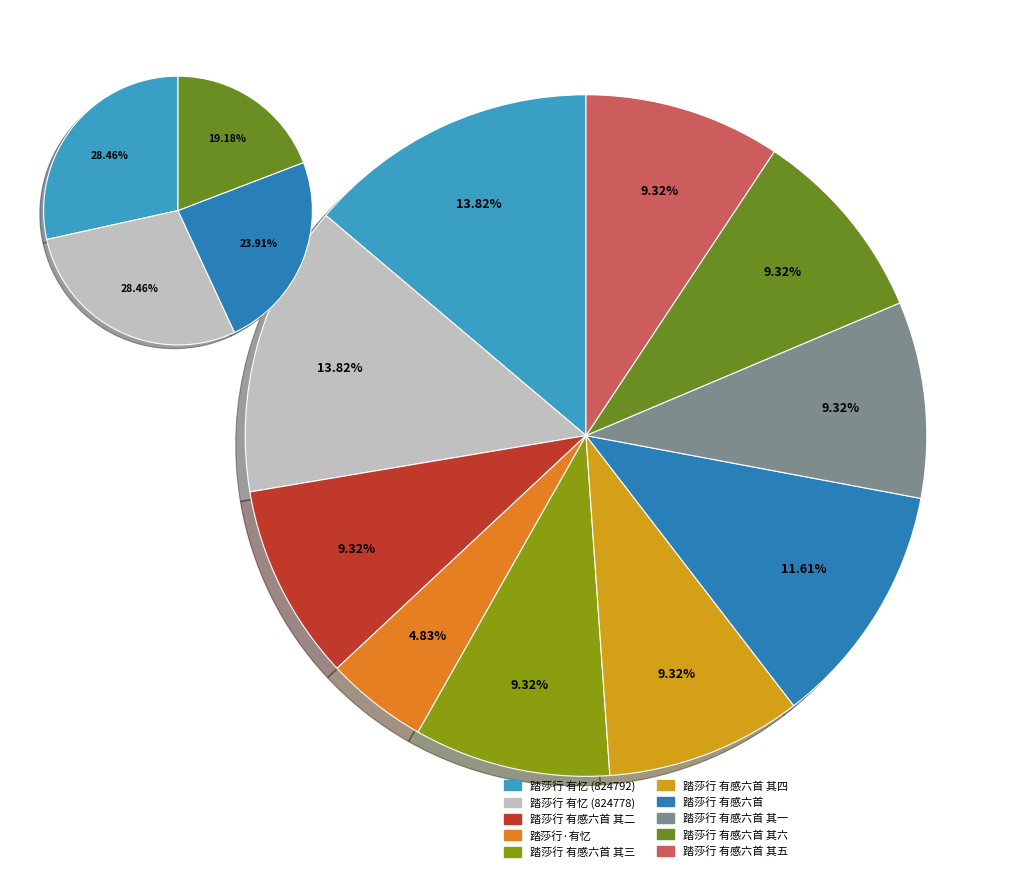

What is the change in value from 踏莎行 有忆 (824778) to 踏莎行·有忆?

-536323